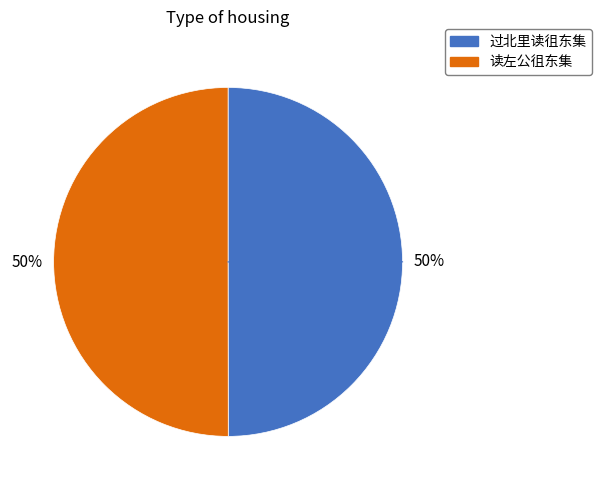

To the nearest percent, what portion does 读左公徂东集 represent?

50%